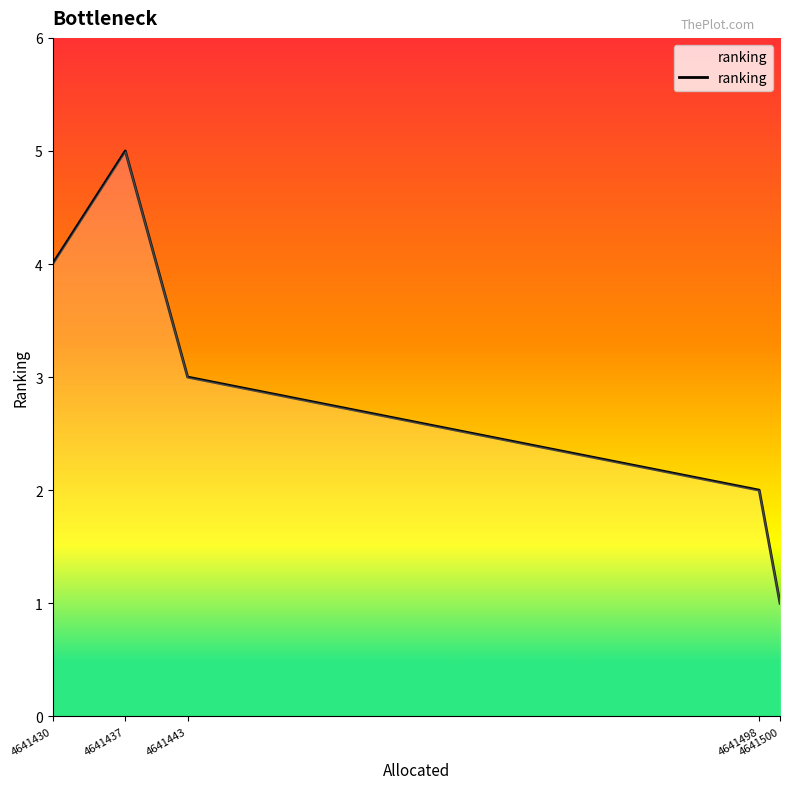

What is the change in value from 4641430 to 4641443?

-1